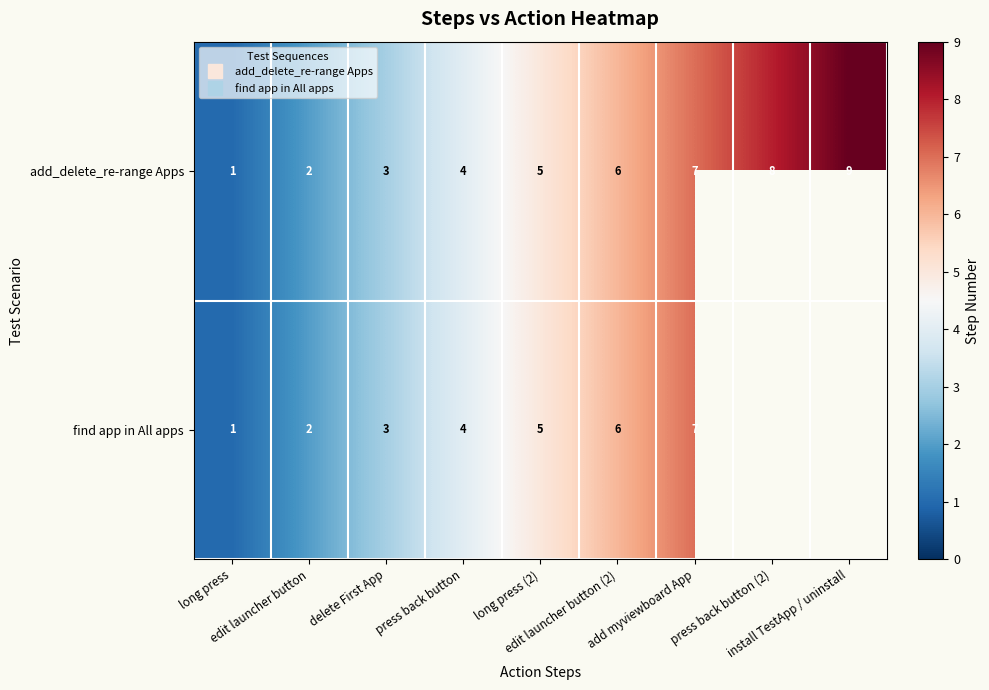

At which category is the sum across all series the highest?

add myviewboard App